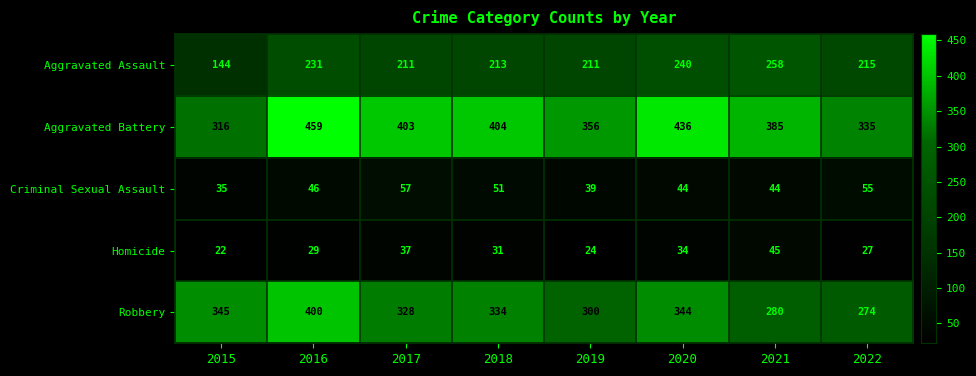

List the series in order of their peak value, lowest first.

Homicide, Criminal Sexual Assault, Aggravated Assault, Robbery, Aggravated Battery